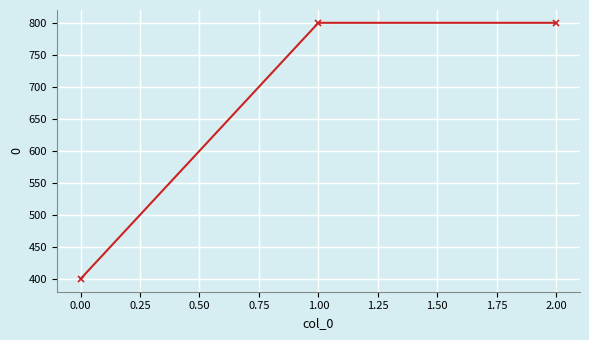

Approximately how many times larger is the value at 2.00 compared to 1.00?

1.0